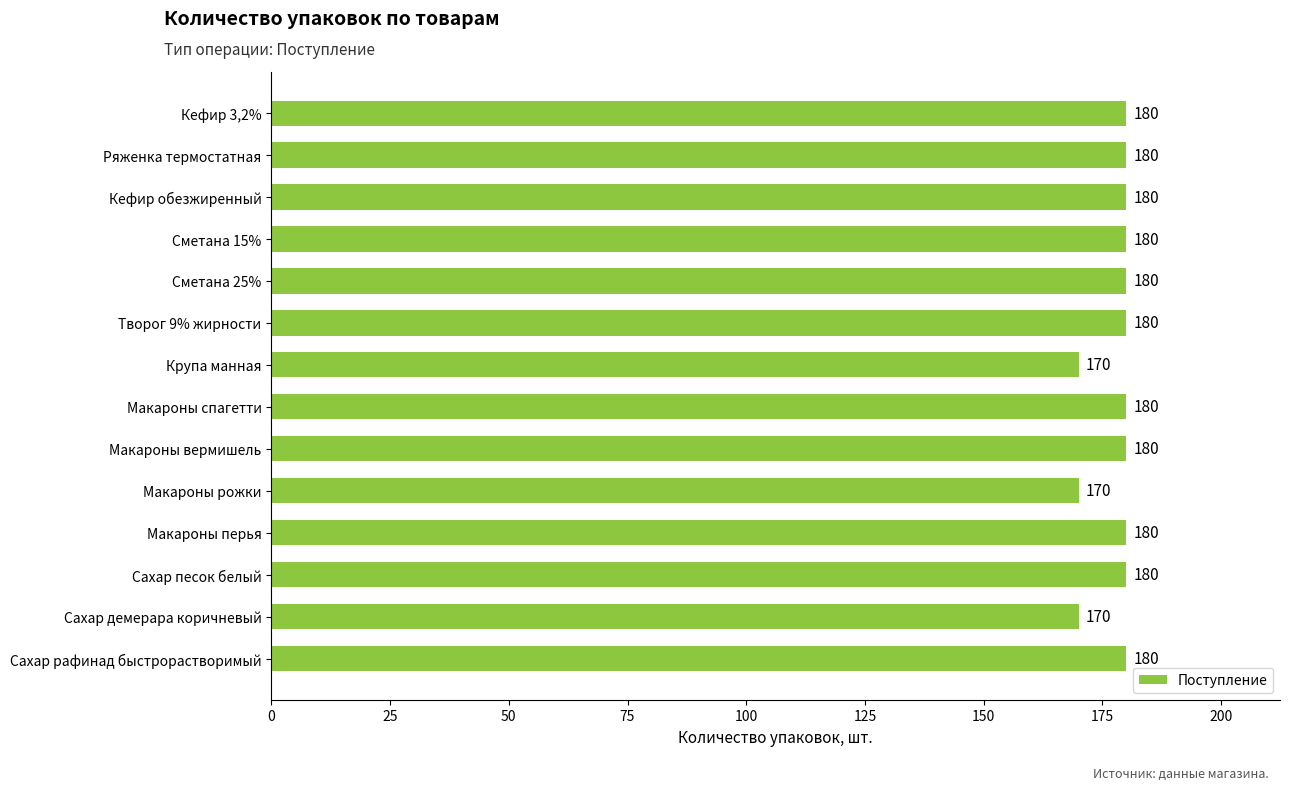

What is the maximum value shown in the chart?

180